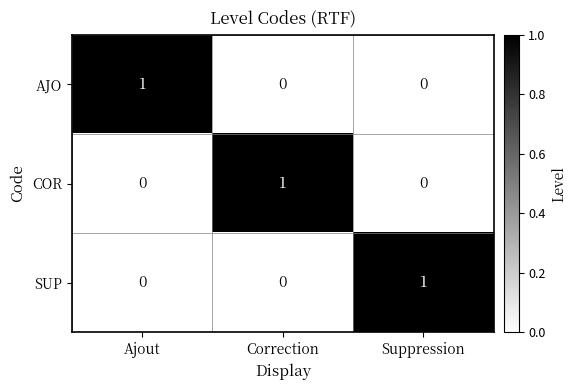

How many distinct data groups are displayed?

3